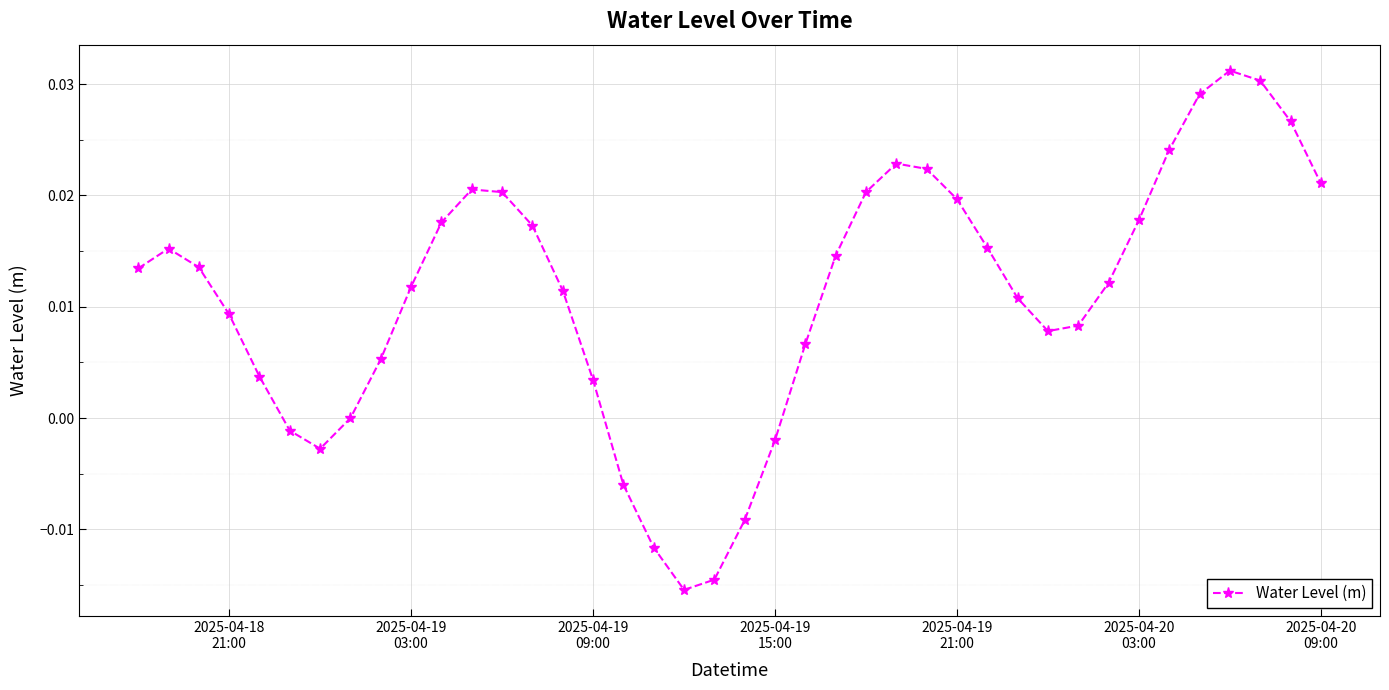

How many interior local valleys (lower than both neighbors) does the data have?

3